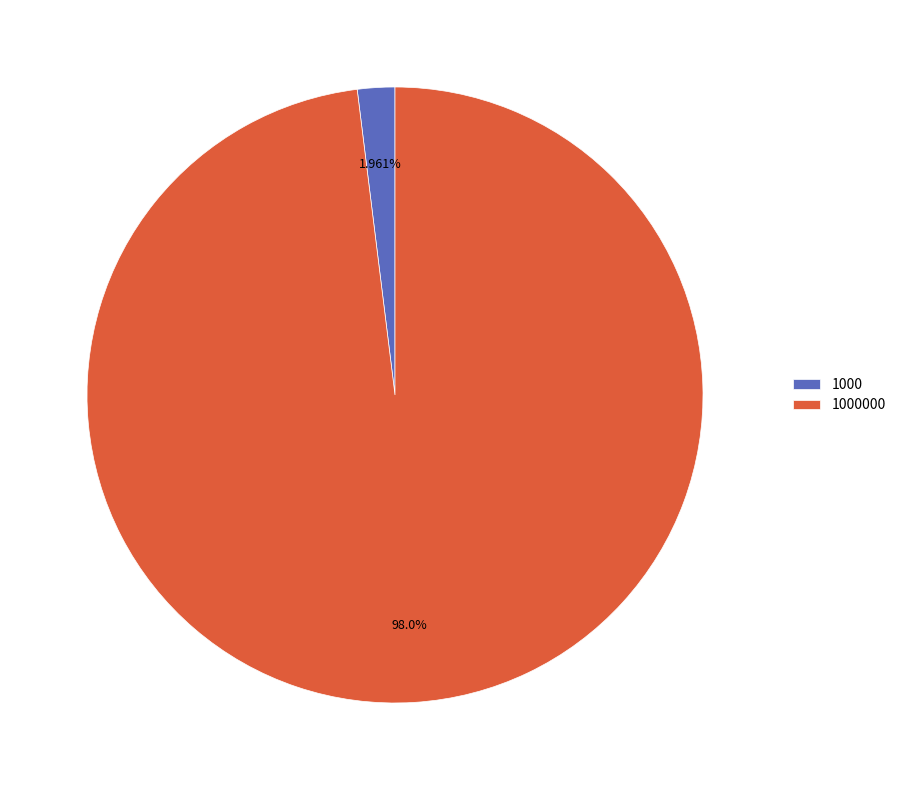

How many slices are in this pie chart?

2